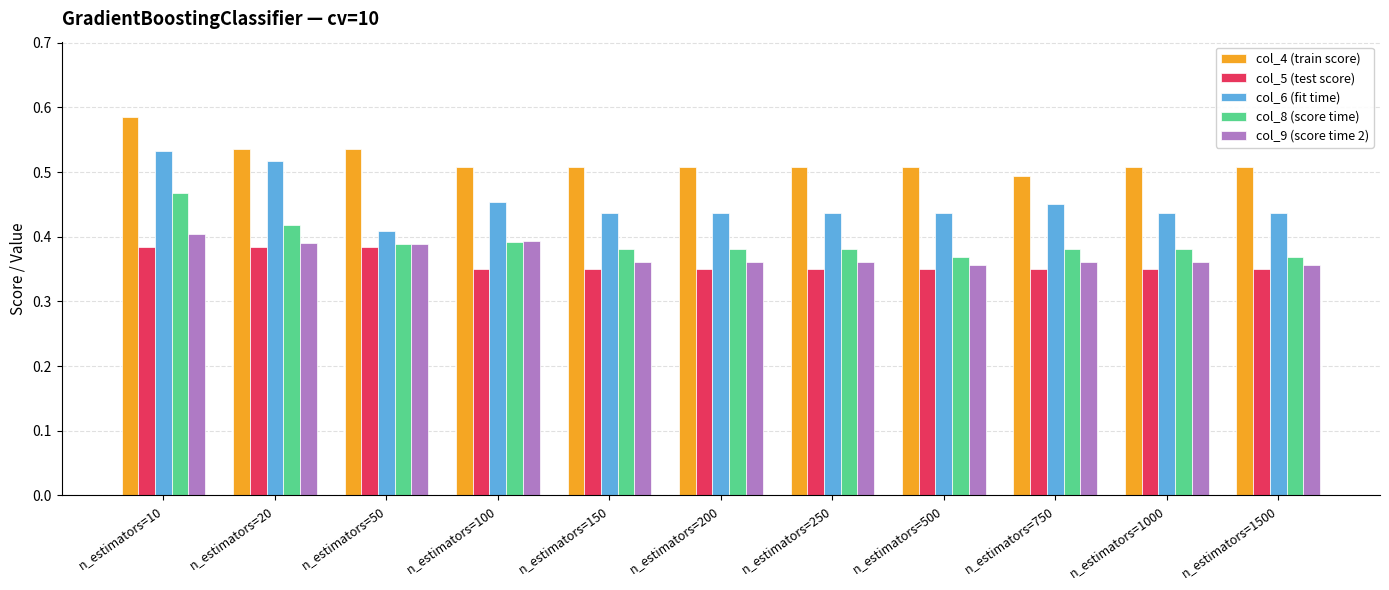

Which series has the widest spread of values?

col_6 (fit time)